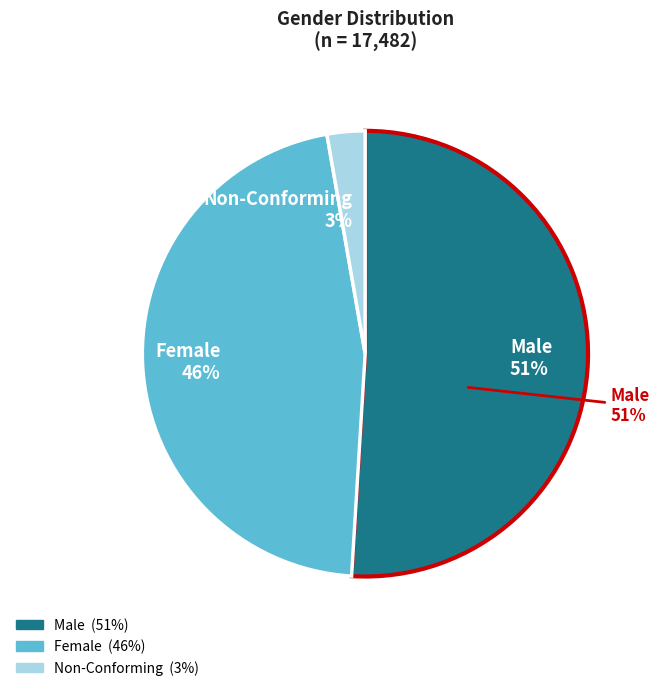

True or false: Male accounts for 51% of the total.

True